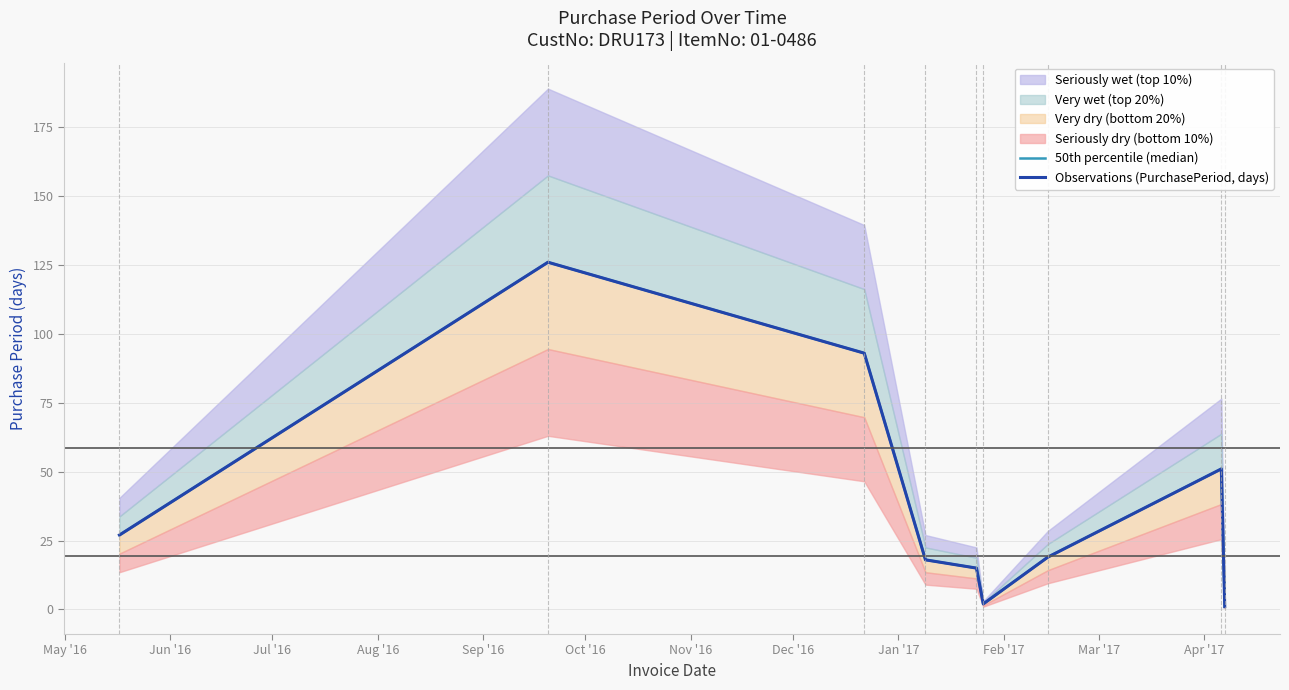

True or false: Observations (PurchasePeriod, days) and 50th percentile (median) cross at least once.

False